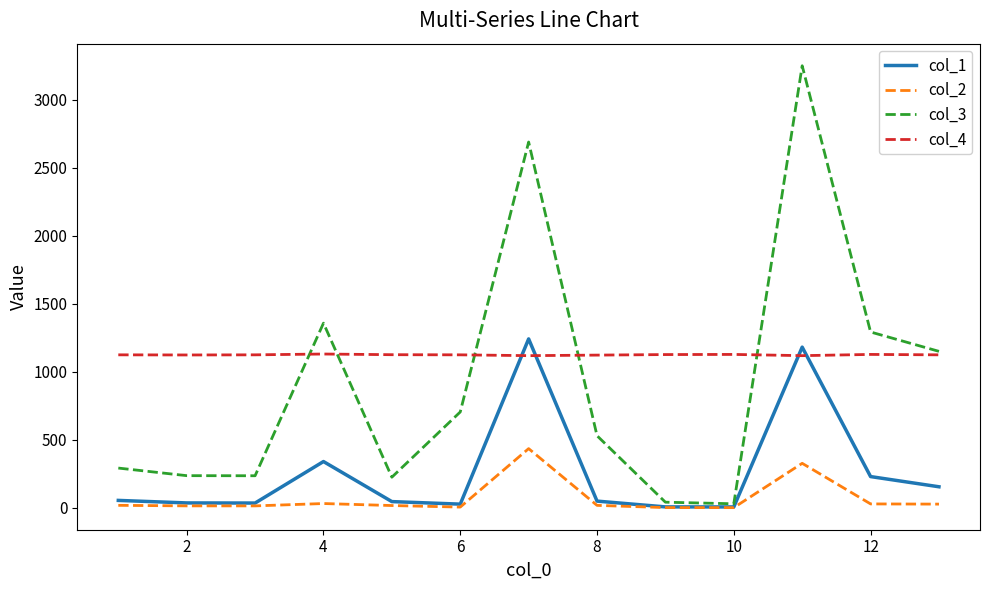

What is the highest value of the col_3 series?

3251.3